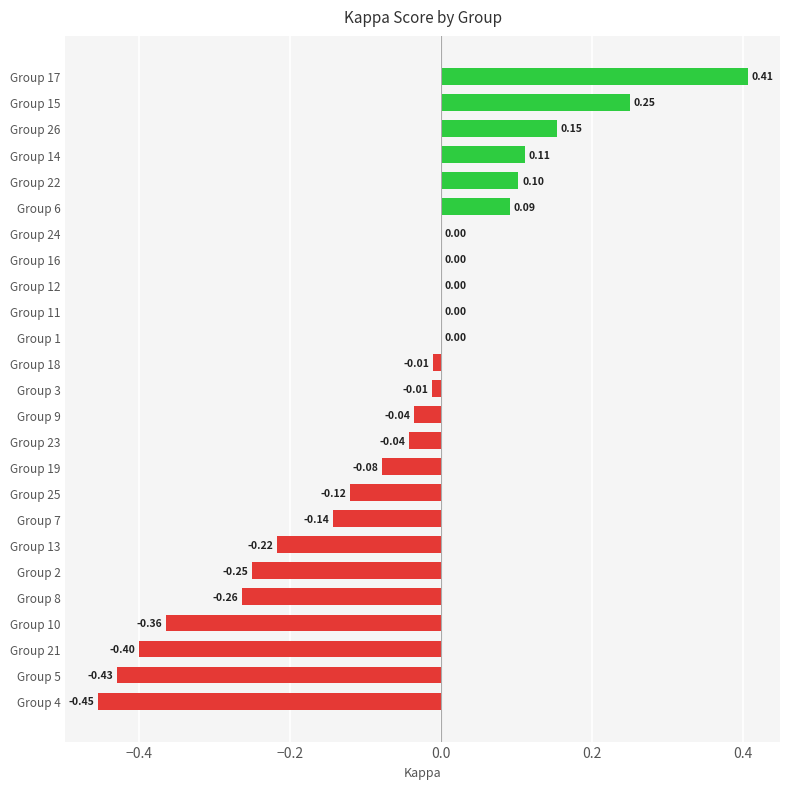

What is the sum of all values?

-1.7